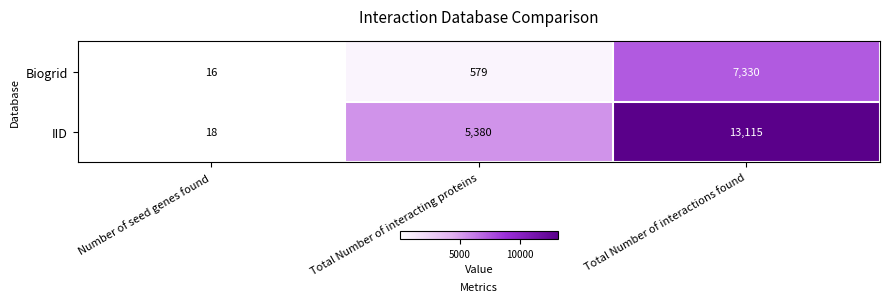

At which category is the sum across all series the highest?

Total Number of interactions found